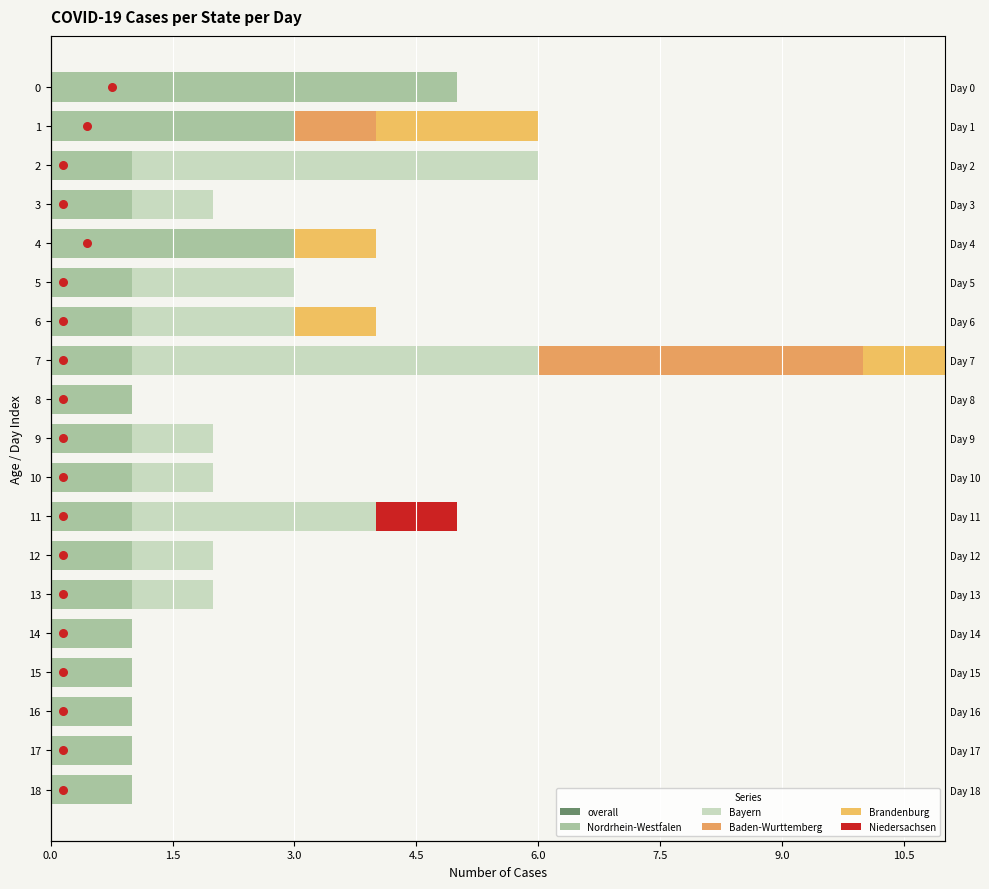

Is the value of Niedersachsen at 12.0 greater than the value of overall at 11?

No